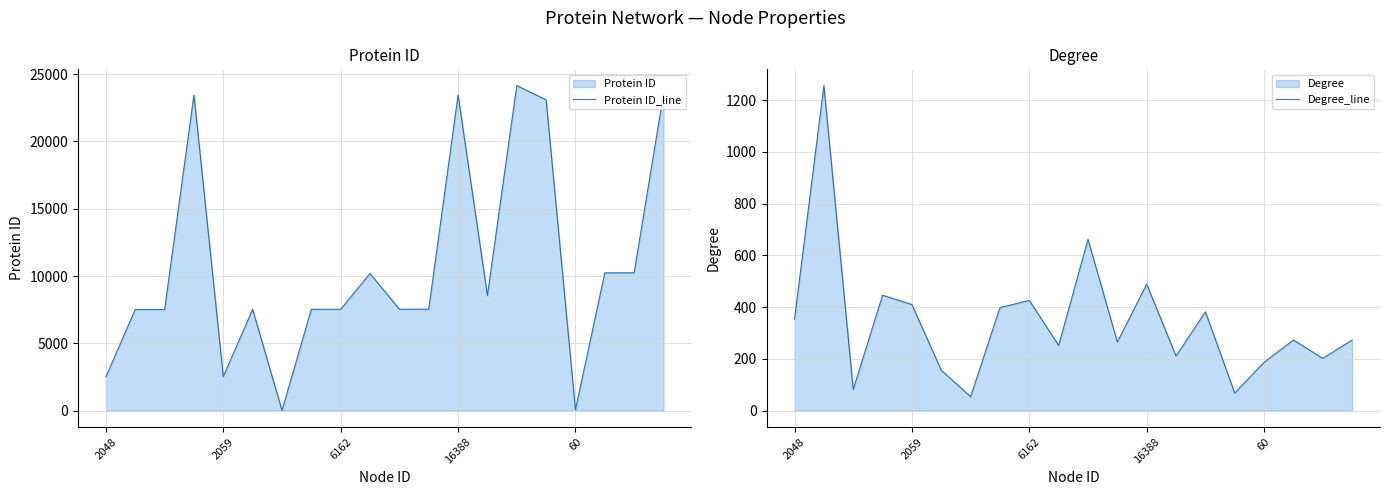

Reading left to right, list all the values displayed in this chart.

Protein ID_line: 2521	7514	7515	23451	2534	7525	19	7529	7531	10189	7534	7536	23450	8559	24144	23085	71	10236	10241	23521
Degree_line: 354	1256	82	446	410	156	54	398	426	252	662	265	489	211	382	68	187	273	202	273